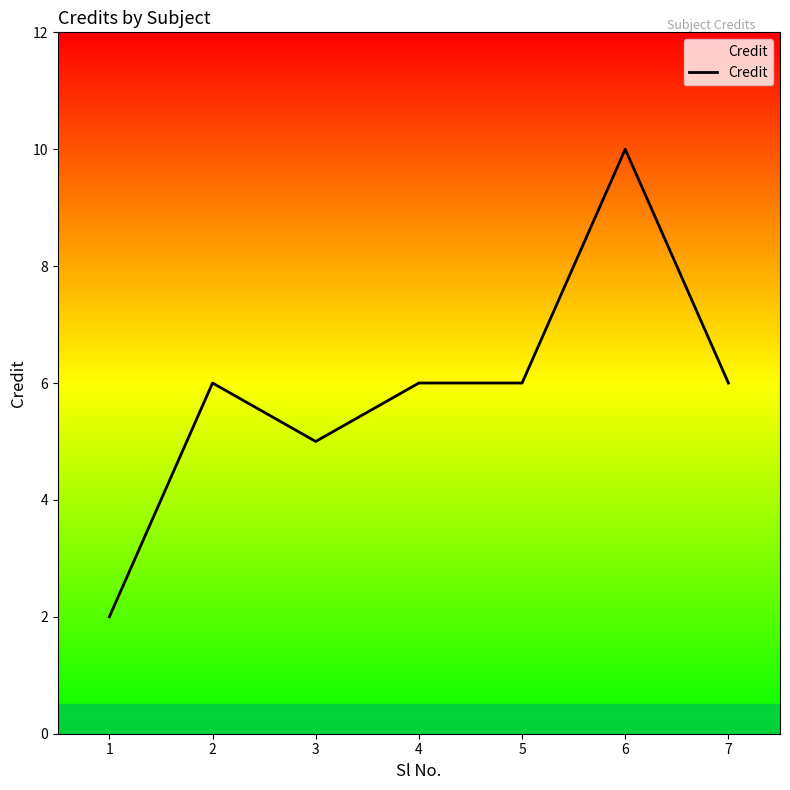

What is the average value?

6